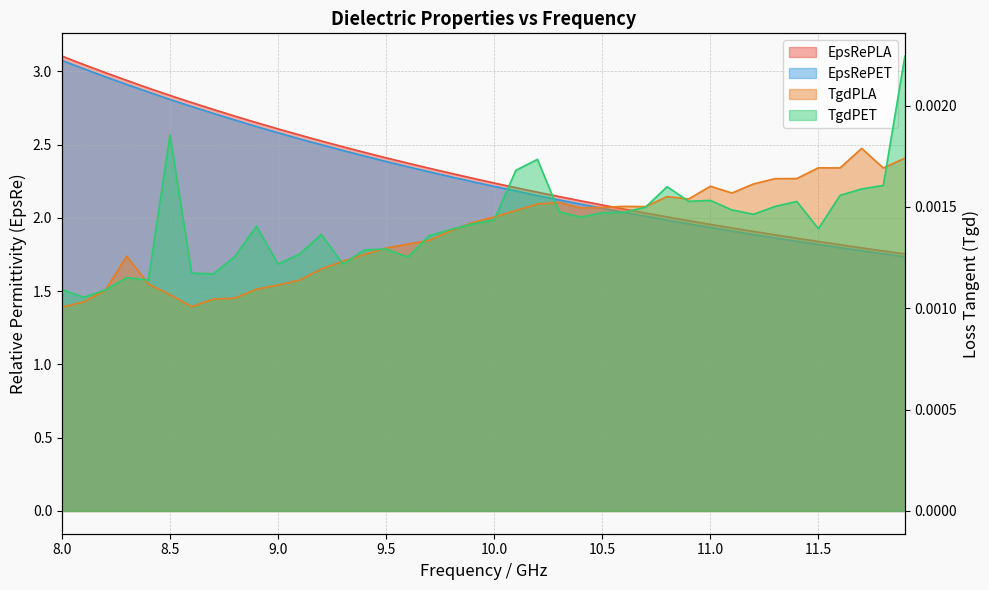

What position from the right is 8.8?

32